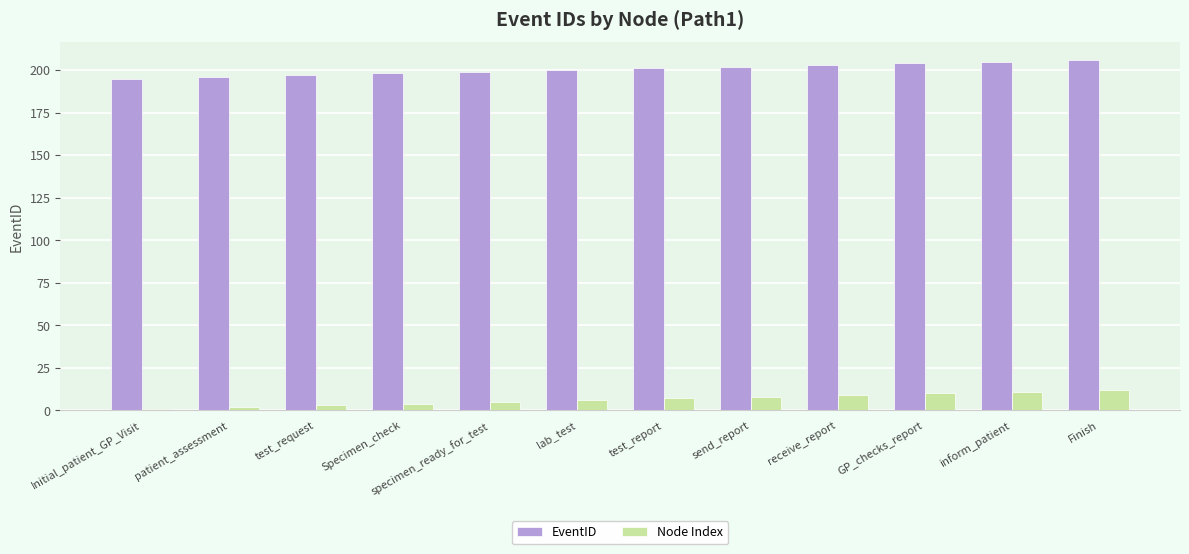

Is the value of EventID at lab_test greater than the value of Node Index at lab_test?

Yes